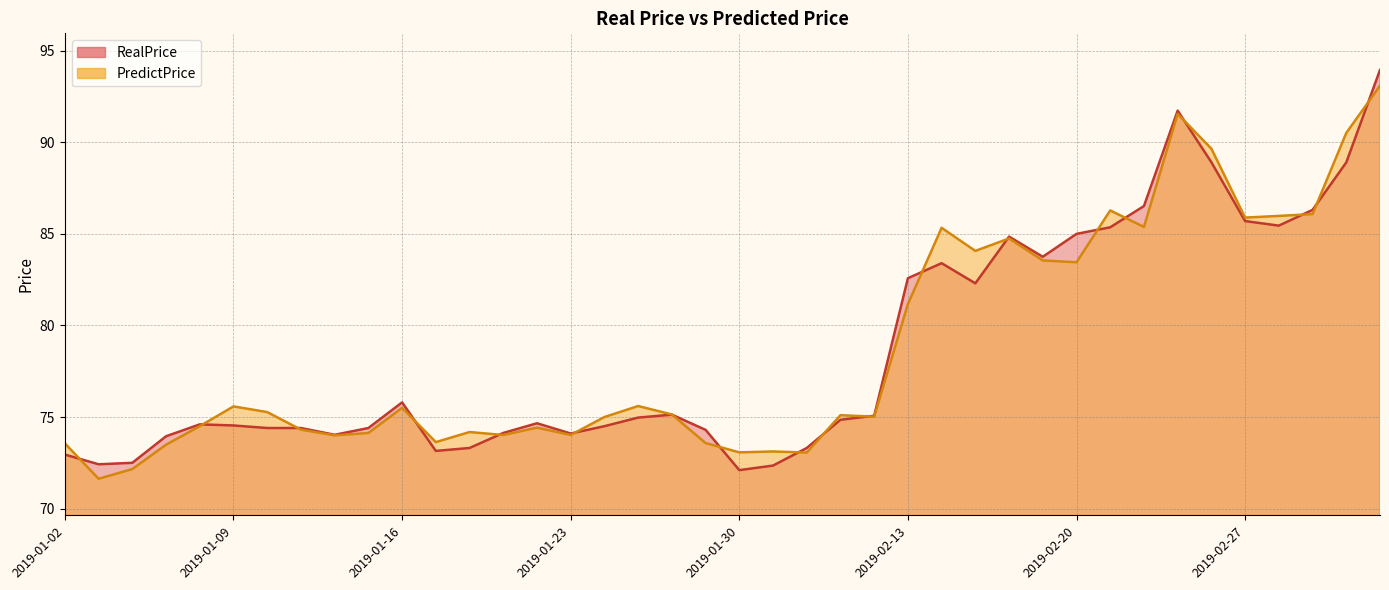

What position from the right is 2019-01-17?

29